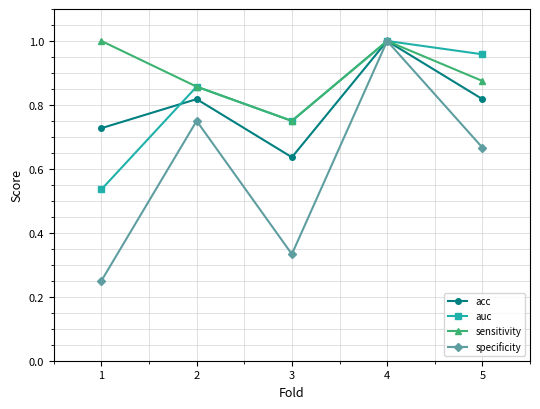

What are all the series names shown in the legend?

acc, auc, sensitivity, specificity